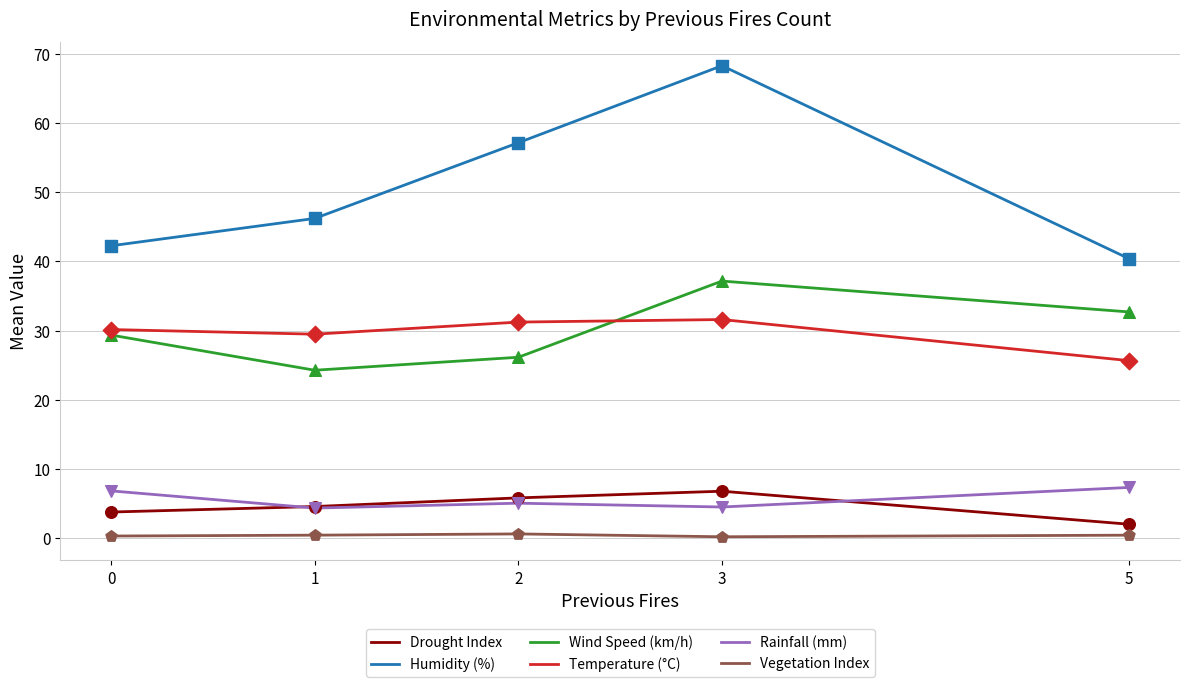

Which series has the largest range (max minus min)?

Humidity (%)